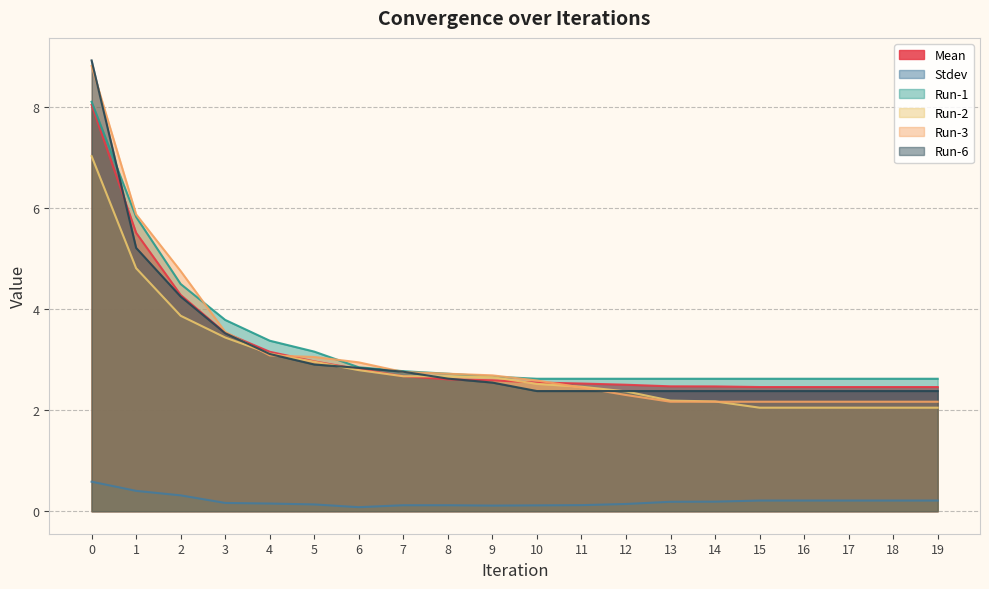

How many distinct data groups are displayed?

6